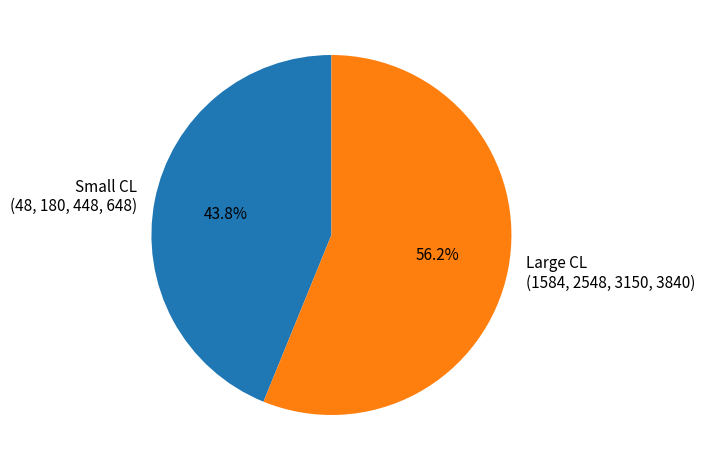

Which slice is the smallest?

Small CL (48, 180, 448, 648)